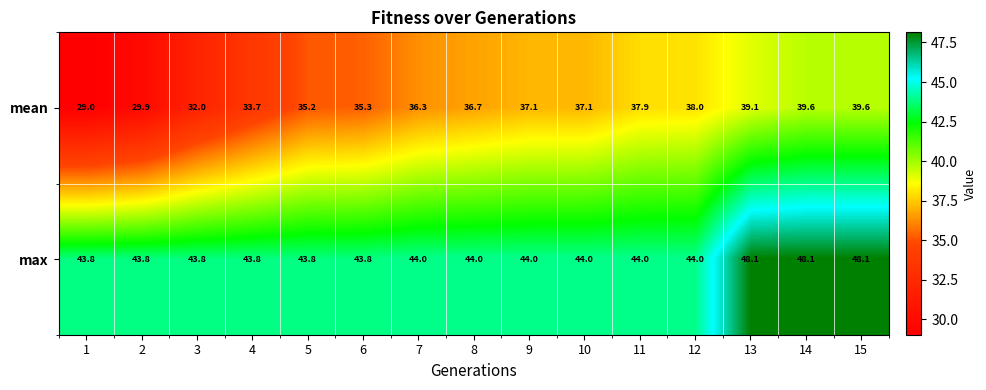

What is the difference between the highest and lowest values at 10?

6.9